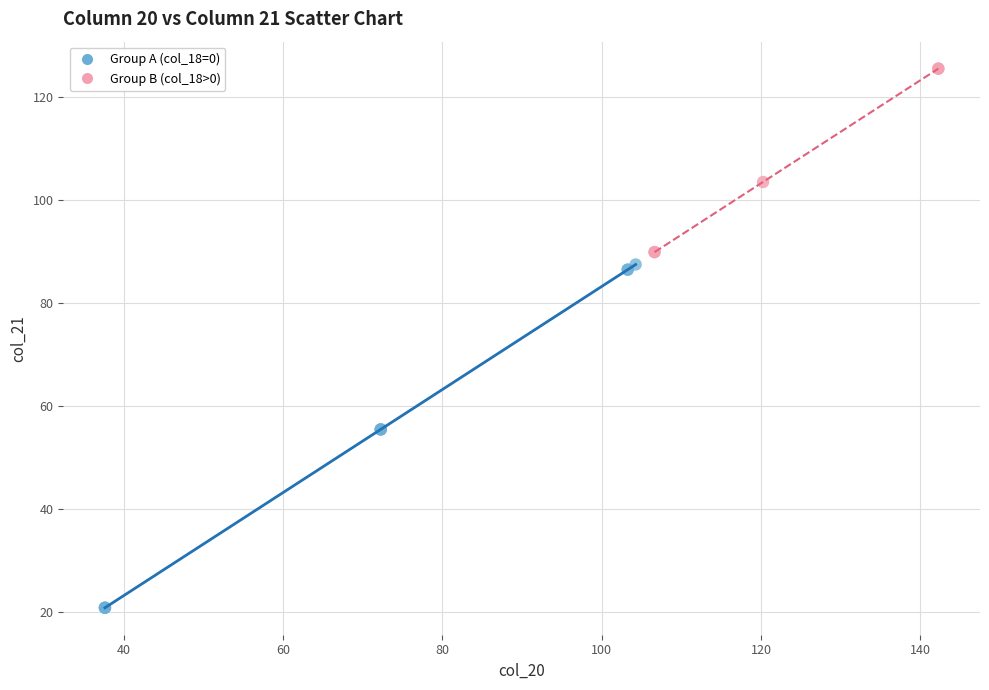

Which series has the widest spread of Y values?

Group A (col_18=0)